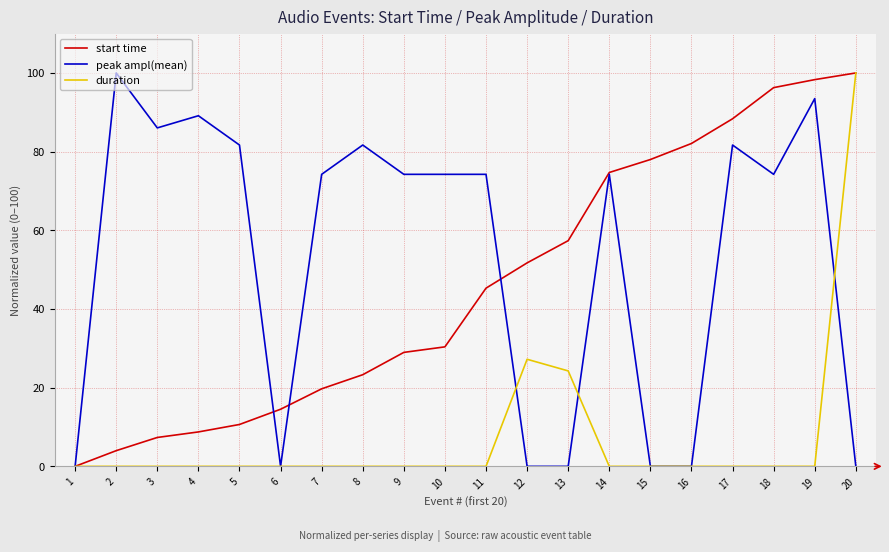

The value of start time at 11 is 68.1. True or false?

False